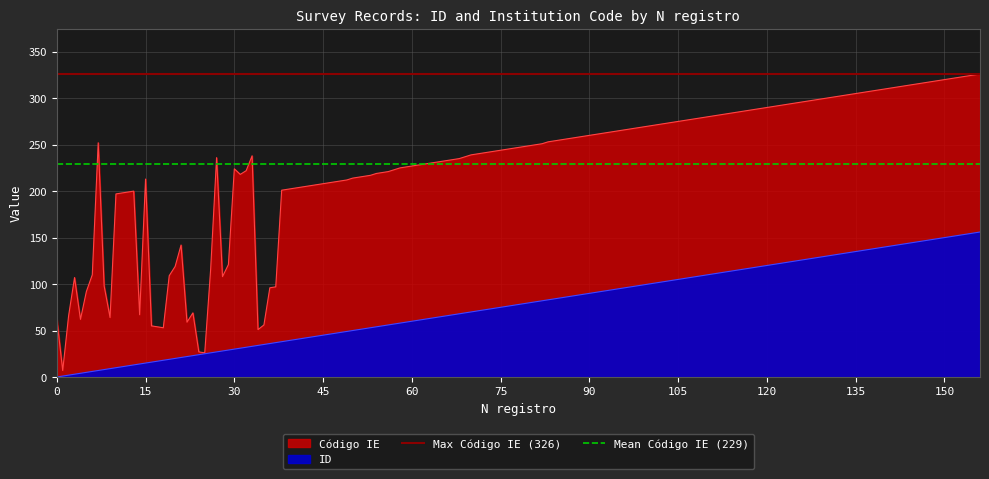

Rank the categories by Mean Código IE (229) value from highest to lowest.

0, 15